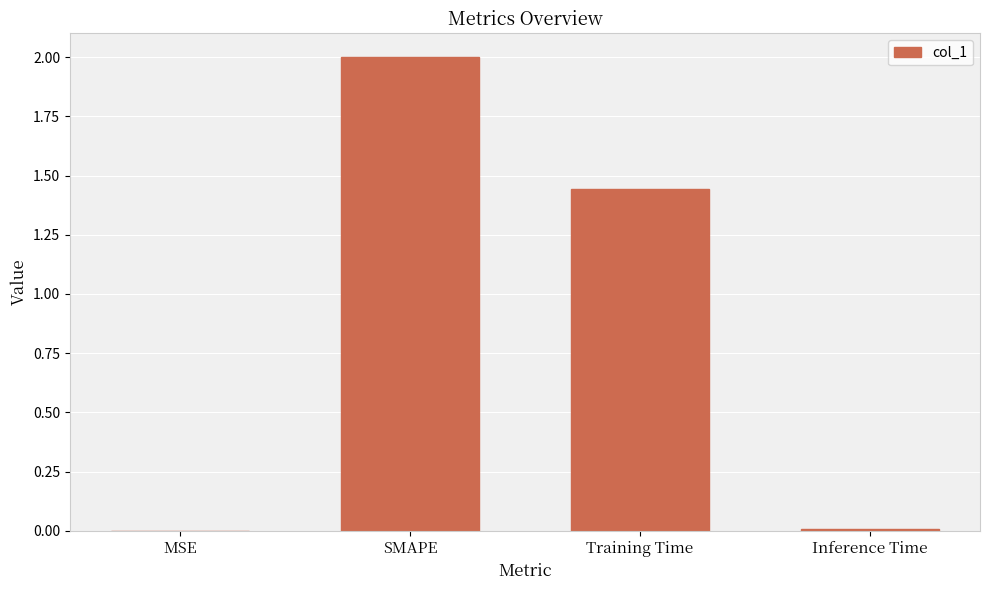

What is the greatest value displayed?

2.0